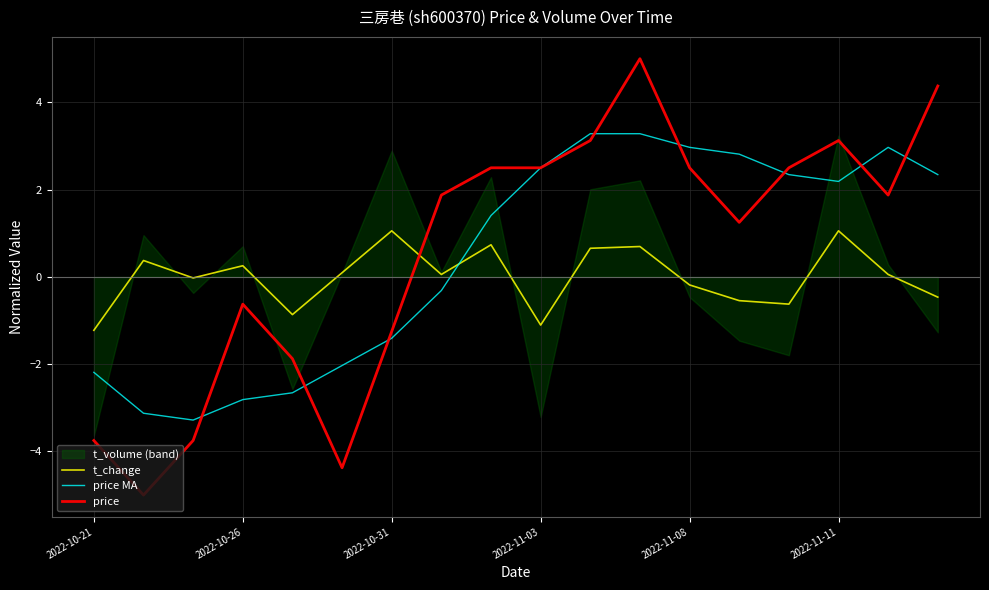

At how many categories does at least one series exceed 1?

12